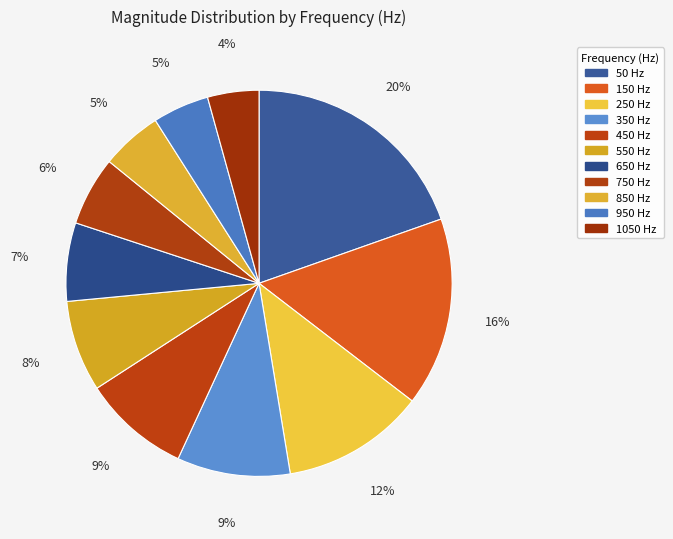

Is 250 the majority of the pie?

No